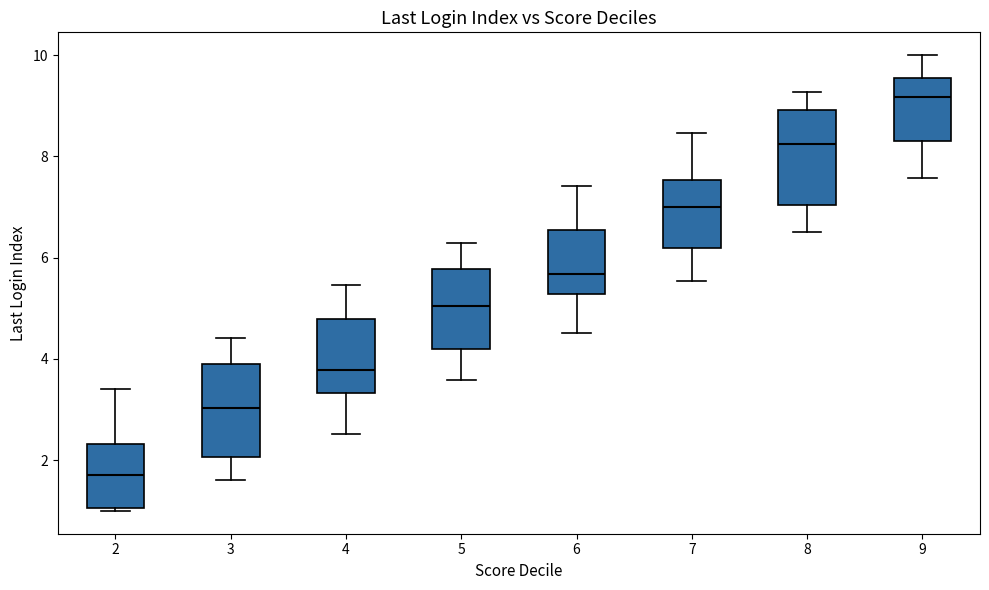

Where does the lower whisker of the box at x = 7 end on the y-axis? The values are not printed on the chart, so give them approximately, as read against the axis.

5.6